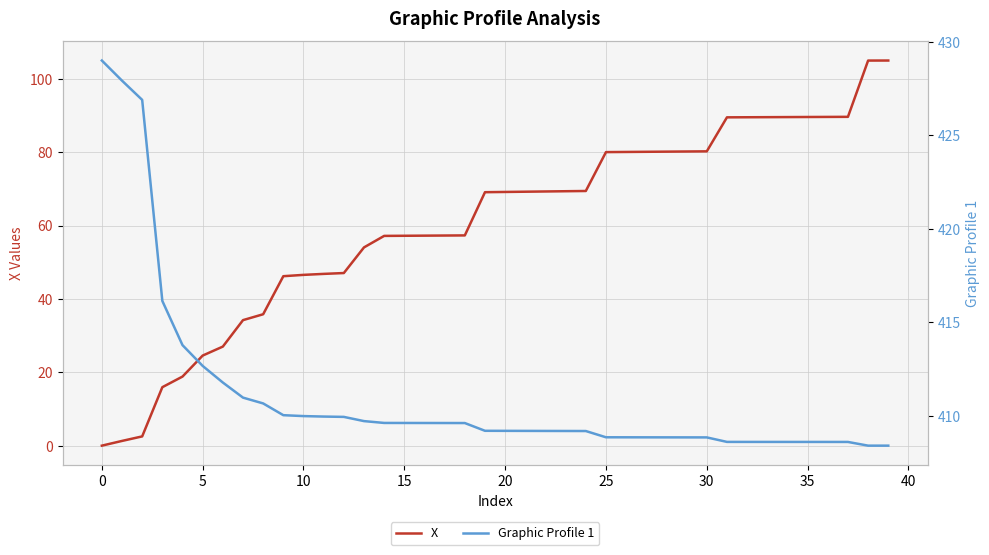

The value of X at 17 is 57.3. True or false?

True